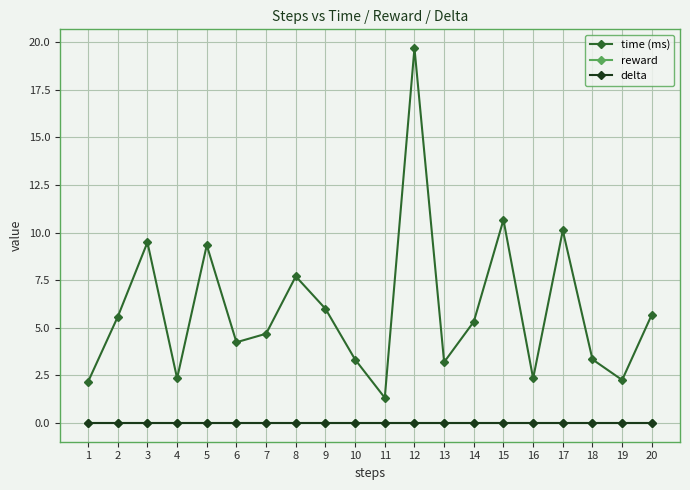

Does the chart have visible grid lines?

Yes